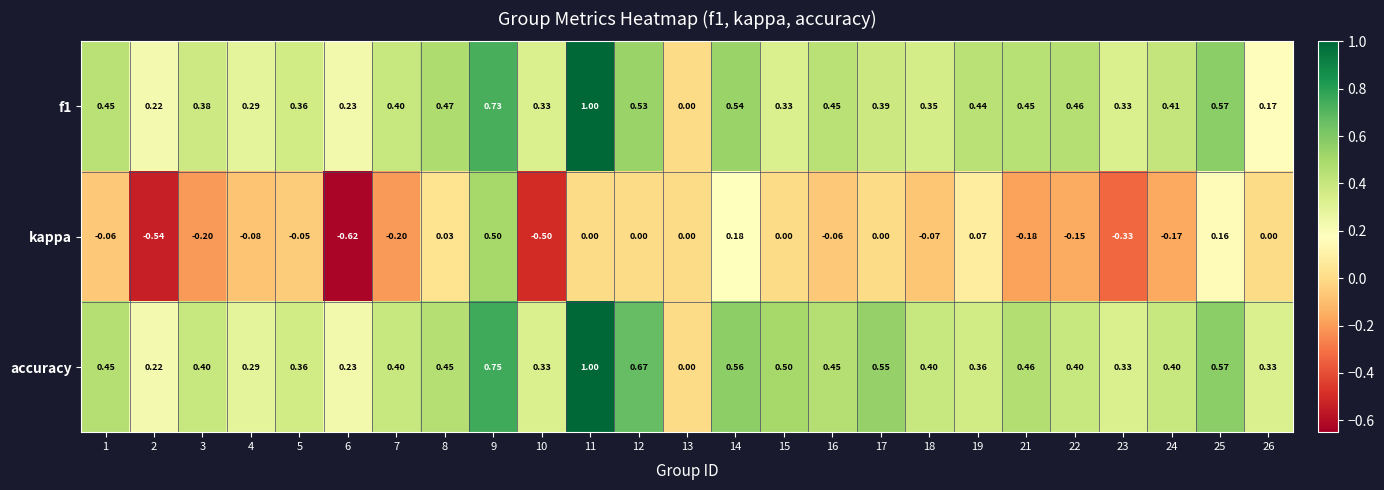

Which series changed the most between 7 and 12?

accuracy